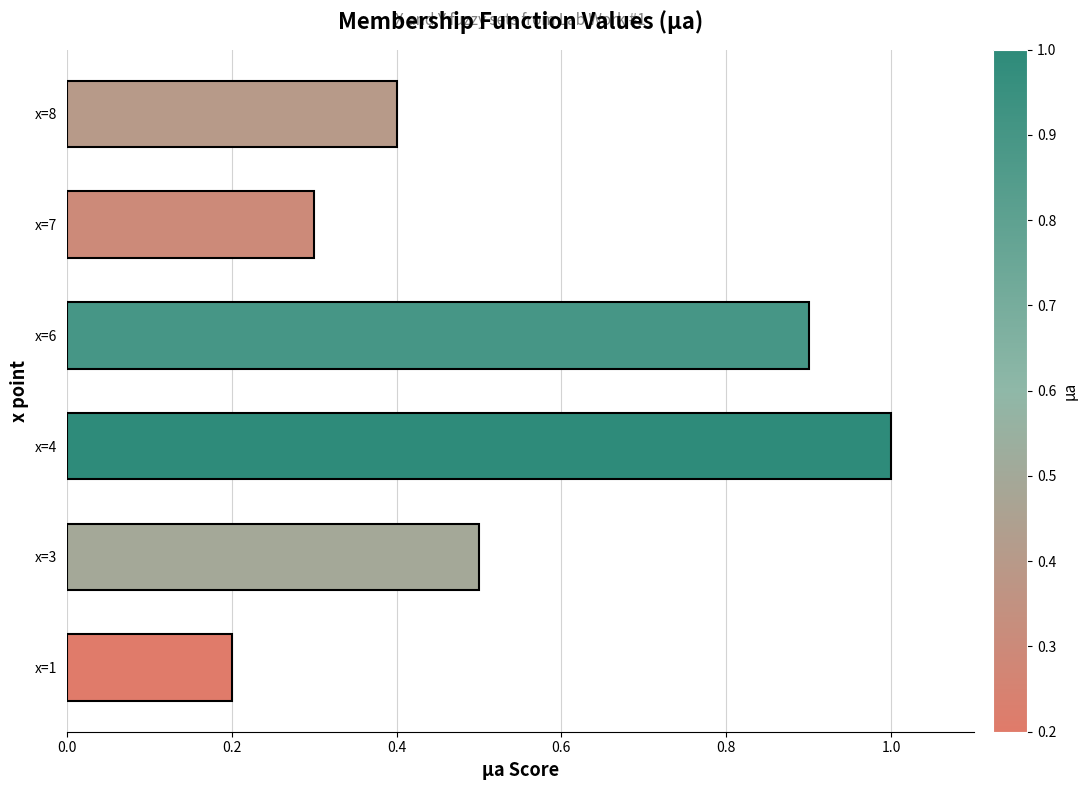

How many distinct data groups are displayed?

1